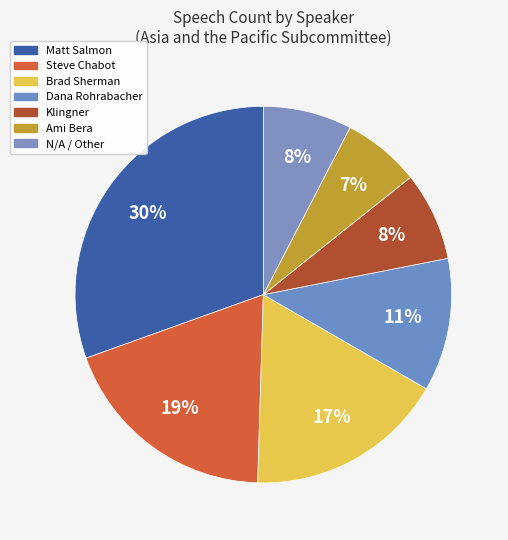

Which category has the smallest portion of the pie?

Ami Bera